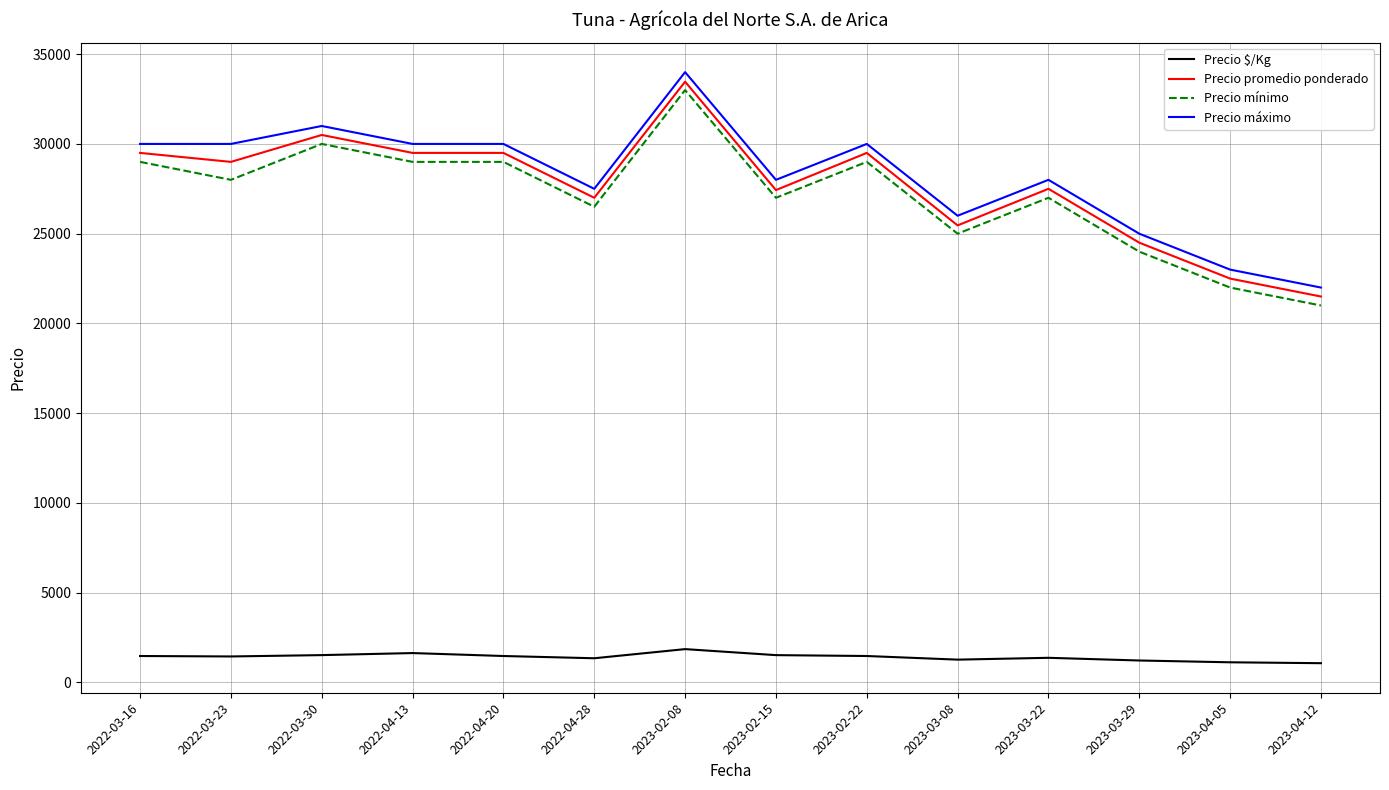

What is the sum of the Precio $/Kg values at 2023-02-22 and 2022-03-16?

2950